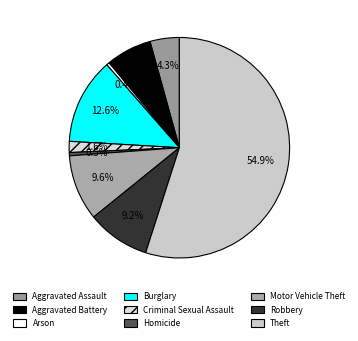

Is there any slice that represents more than half of the pie?

Yes